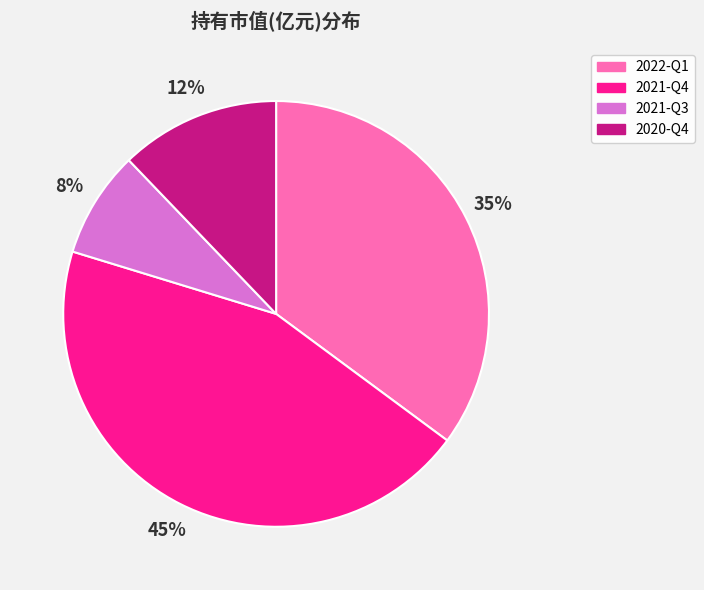

Is it true that 2021-Q3 is 8% of the pie?

True